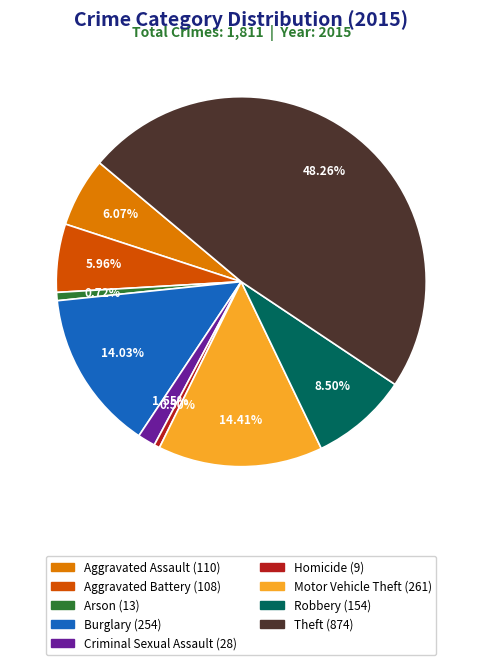

Combined, do Homicide and Burglary account for over 50%?

No